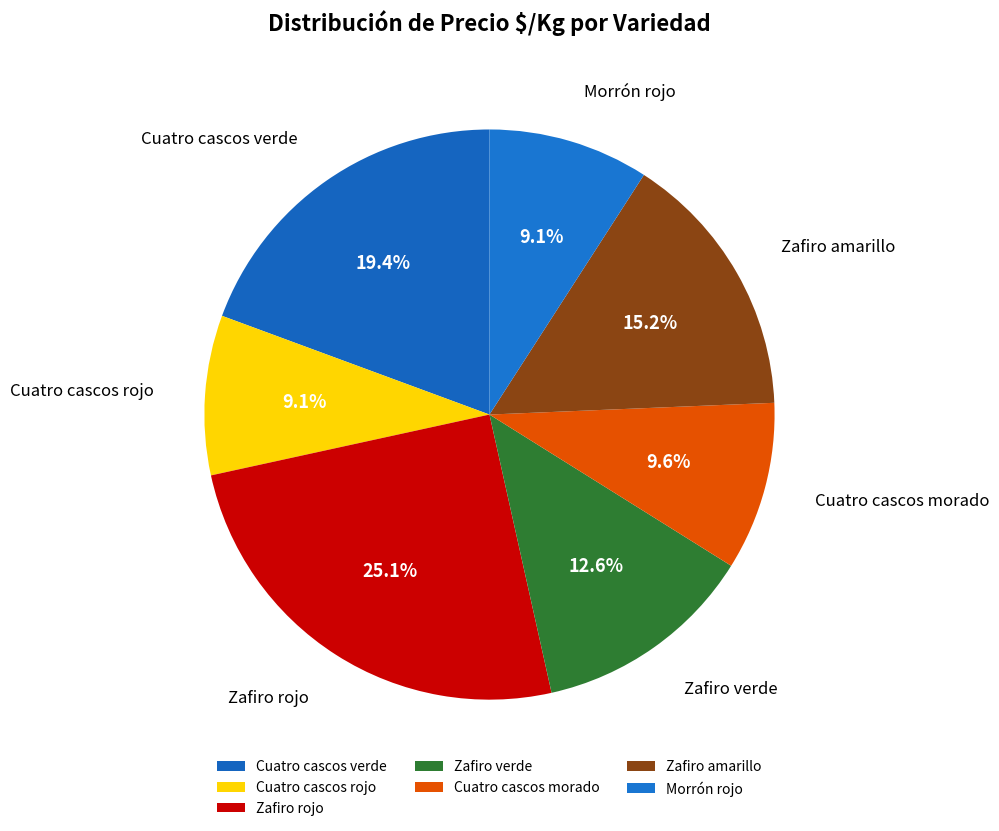

What percentage is the Zafiro verde slice, to the nearest percent?

13%